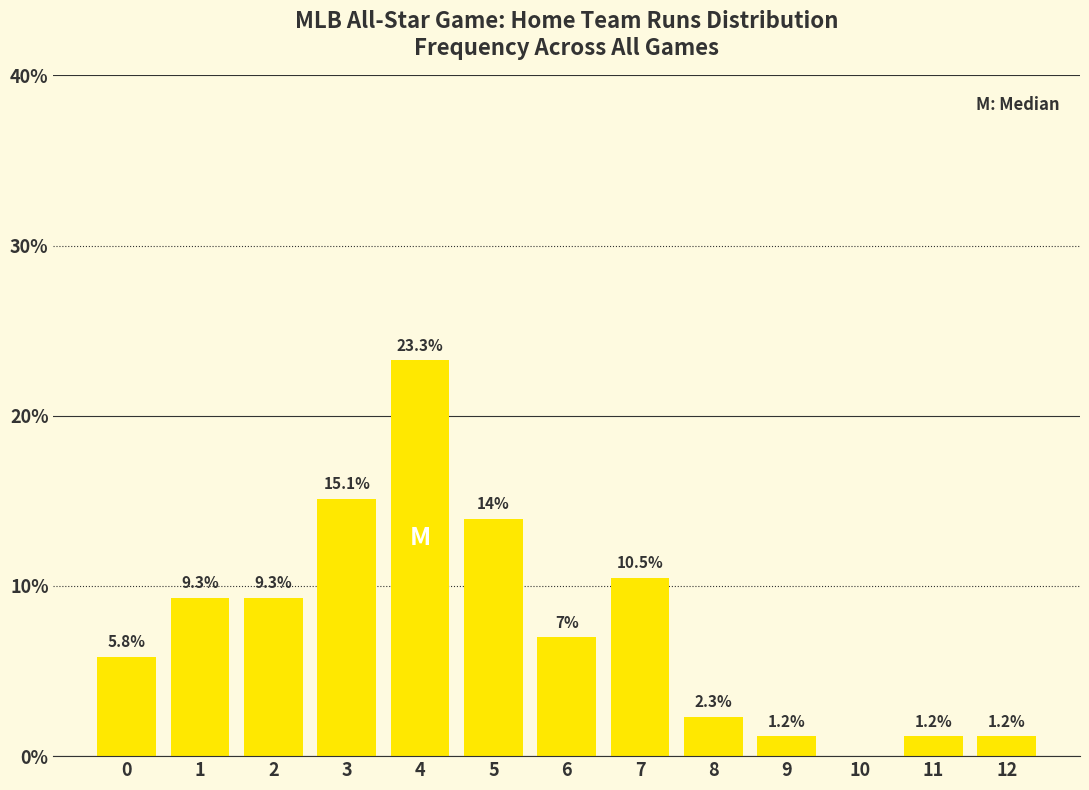

Over which range of the x-axis is the bar tallest?

3.5 to 4.5